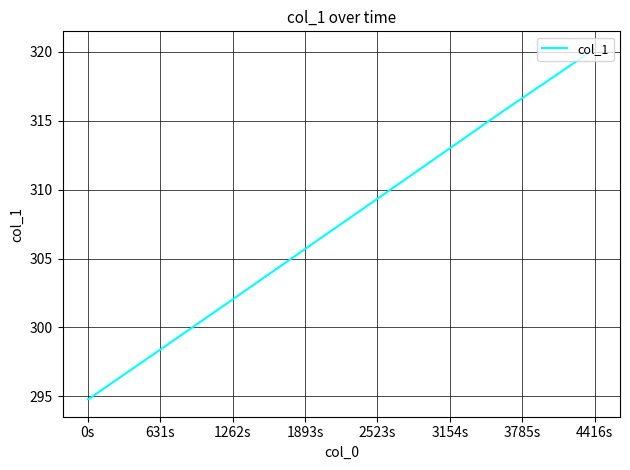

What is the difference between the maximum and minimum values?

25.4